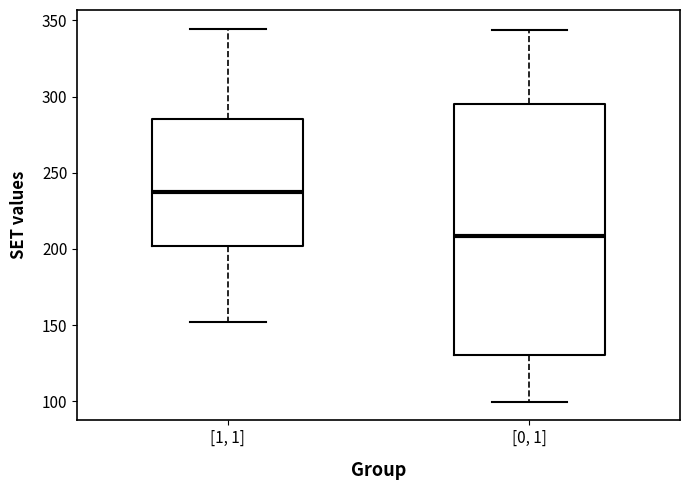

Reading left to right, transcribe this box plot: for each box, give where its median line is, the range the box spans, and where its two whiskers end, as read against the y-axis. The values are not printed on the chart, so give them approximately, as read against the axis.

[1, 1]: median 235, box 200 to 285, whiskers 150 to 345
[0, 1]: median 210, box 130 to 295, whiskers 100 to 345